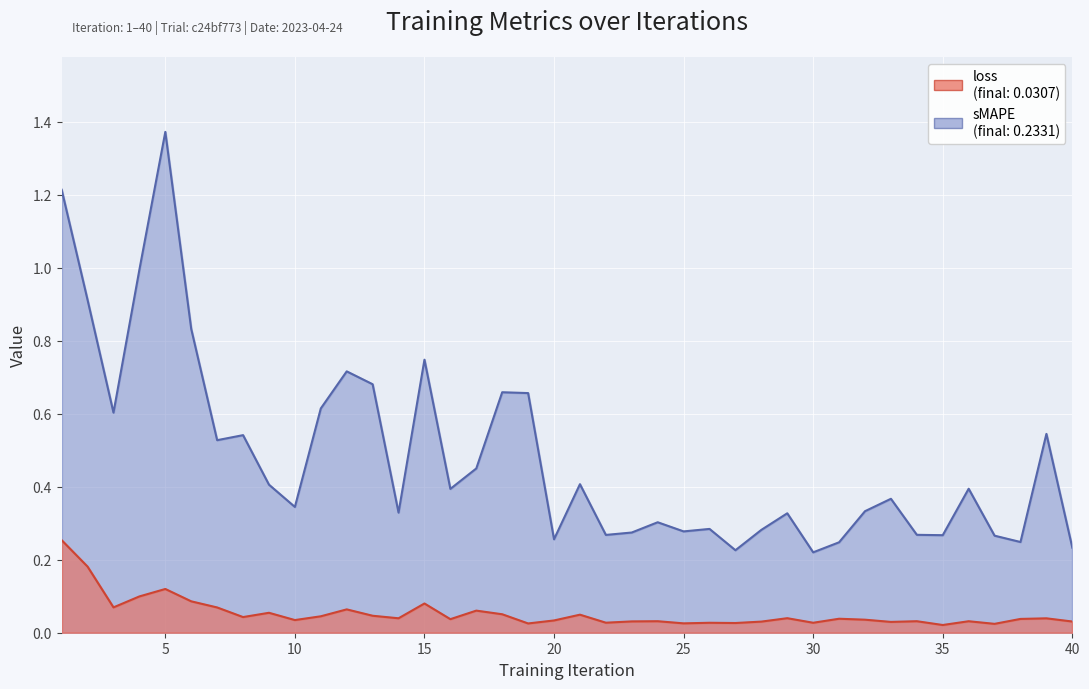

Is it true that sMAPE equals 0.9 at 18?

False